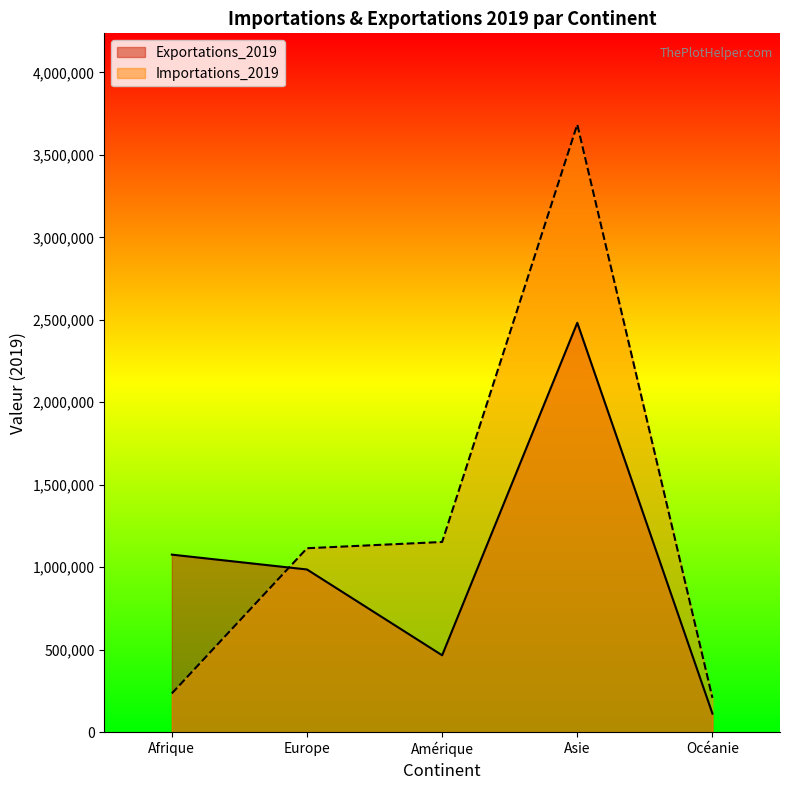

The Exportations_2019 series shows 986364 at Europe. True or false?

True